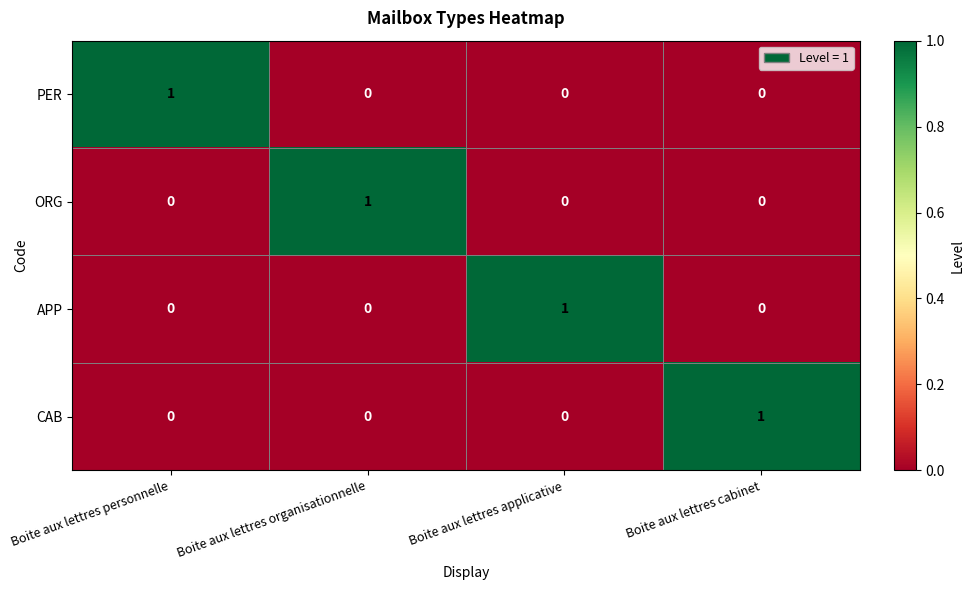

Reading left to right, extract all data points from this chart.

PER: 1	0	0	0
ORG: 0	1	0	0
APP: 0	0	1	0
CAB: 0	0	0	1